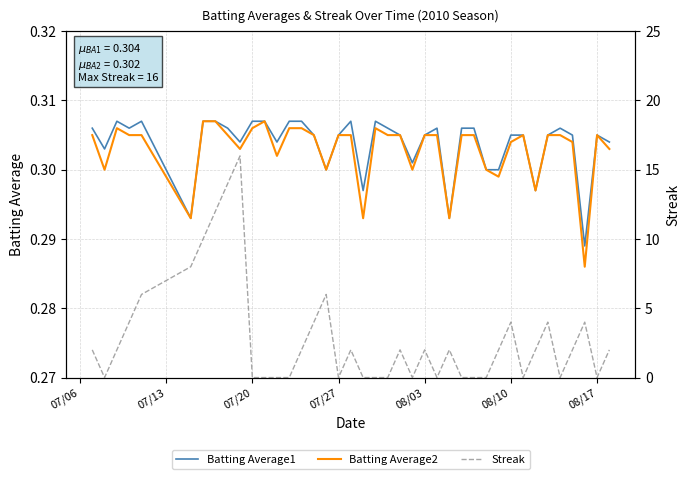

What is the sum of all Batting Average2 values?

12.1